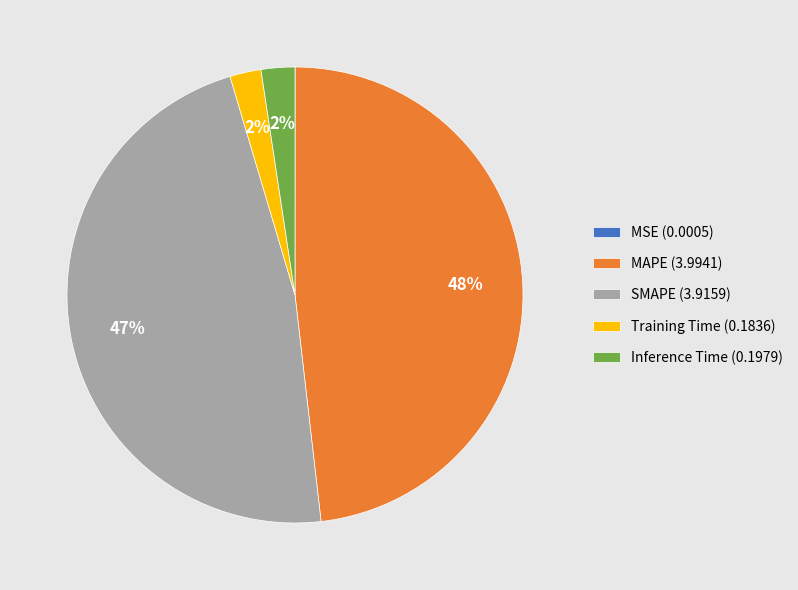

Which category has the biggest portion of the pie?

MAPE